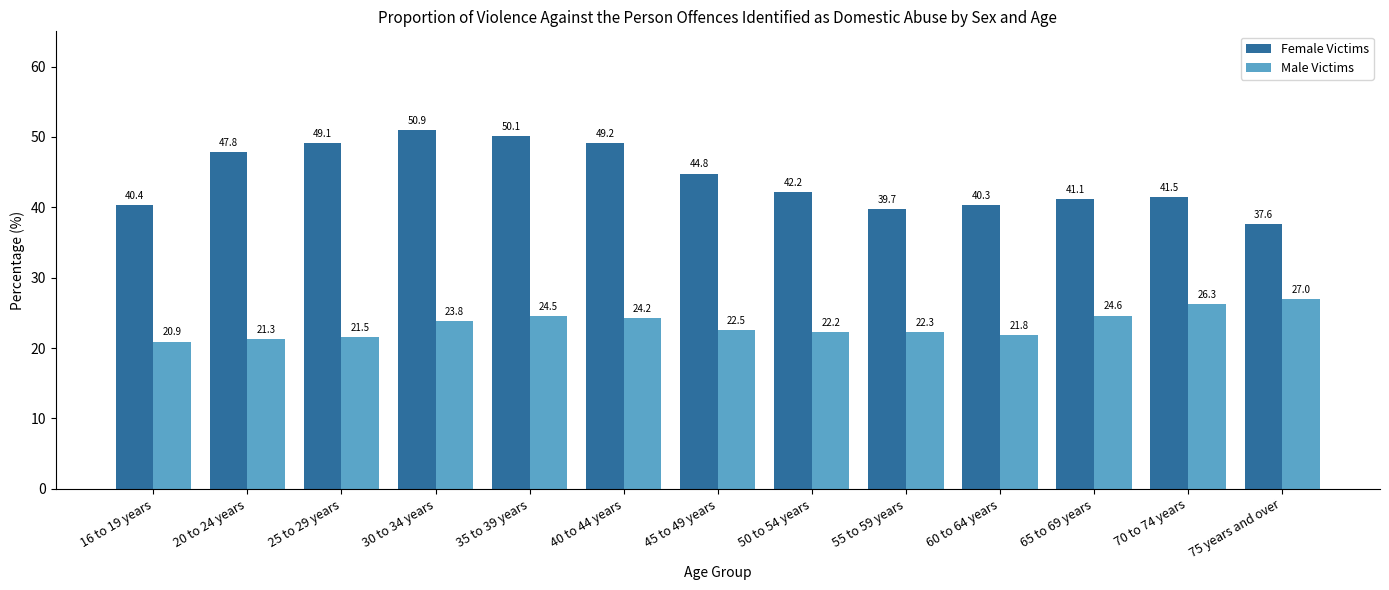

What is the sum of the Female Victims values at 60 to 64 years and 45 to 49 years?

85.1